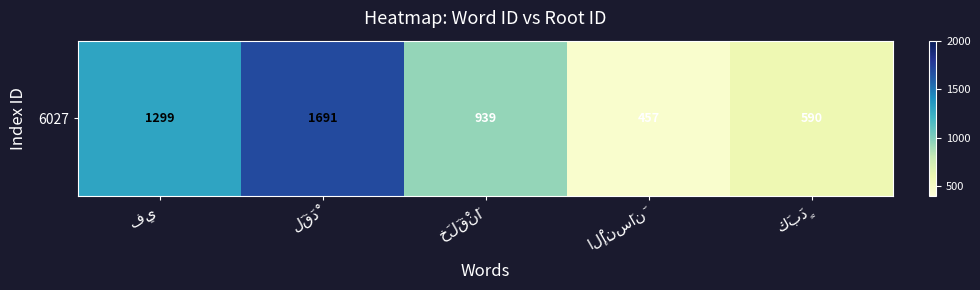

Between خَلَقْنَا and لَقَدْ, which is larger?

لَقَدْ